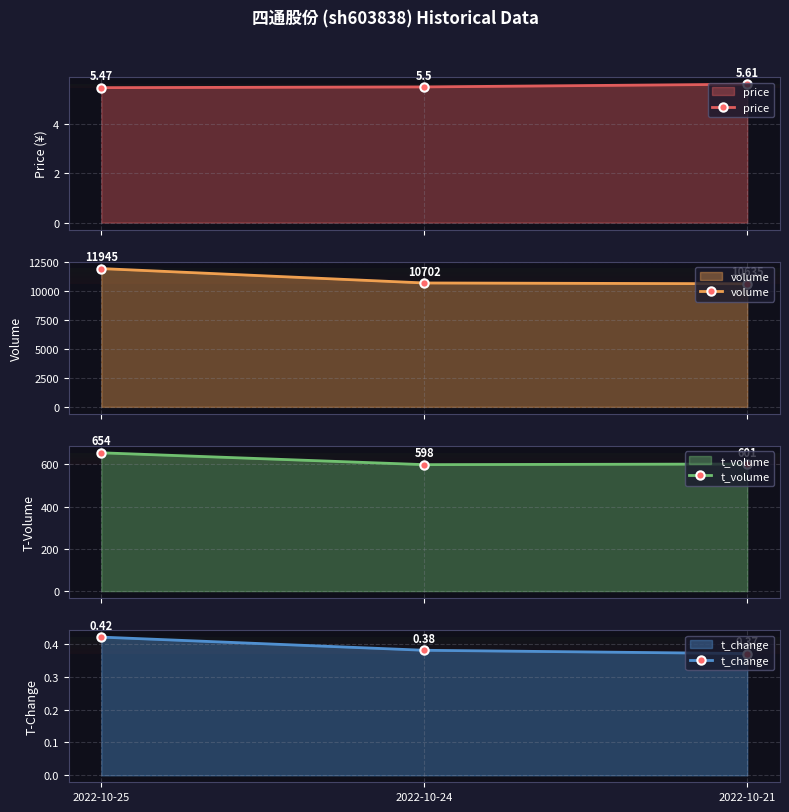

How many categories are shown in the chart?

3